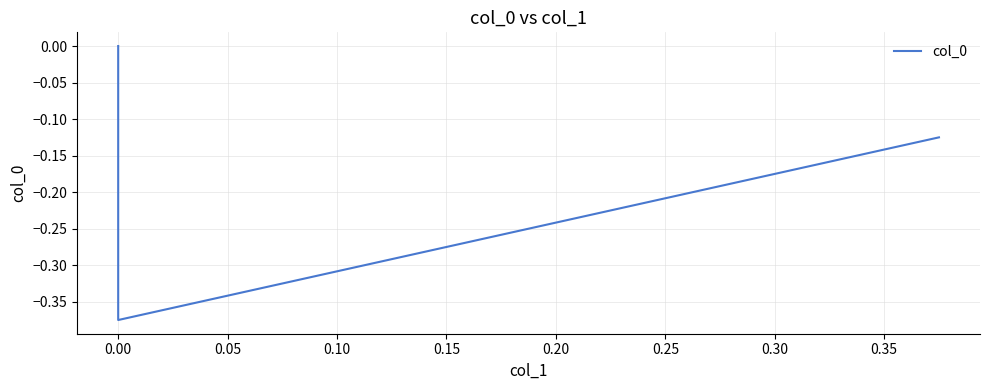

What is the average value?

-0.2